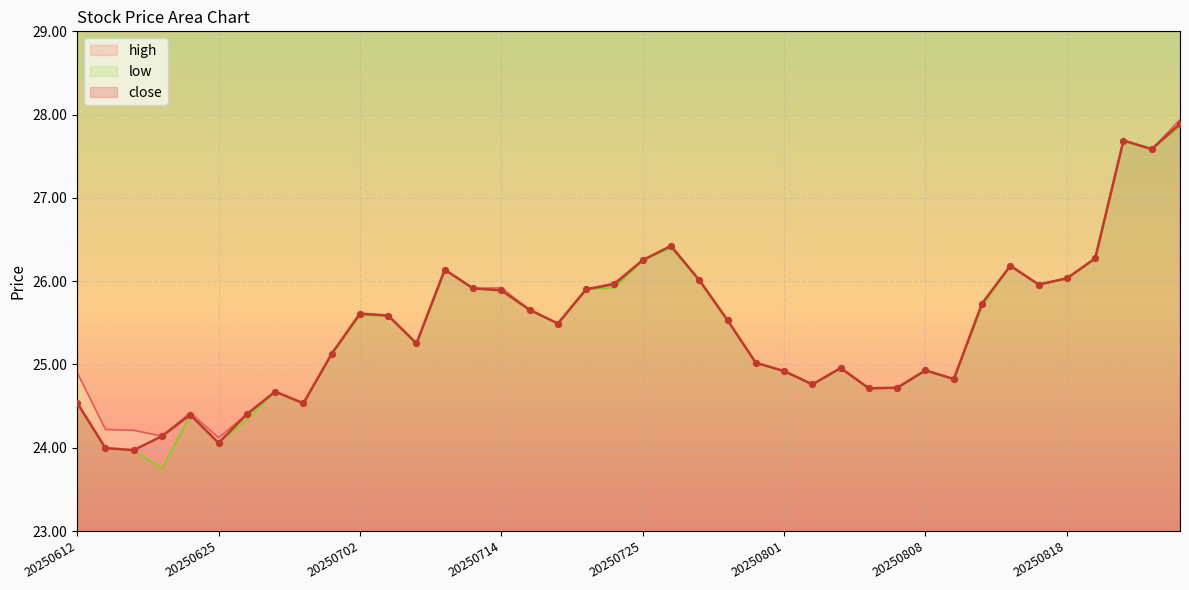

At how many categories does at least one series exceed 25?

24